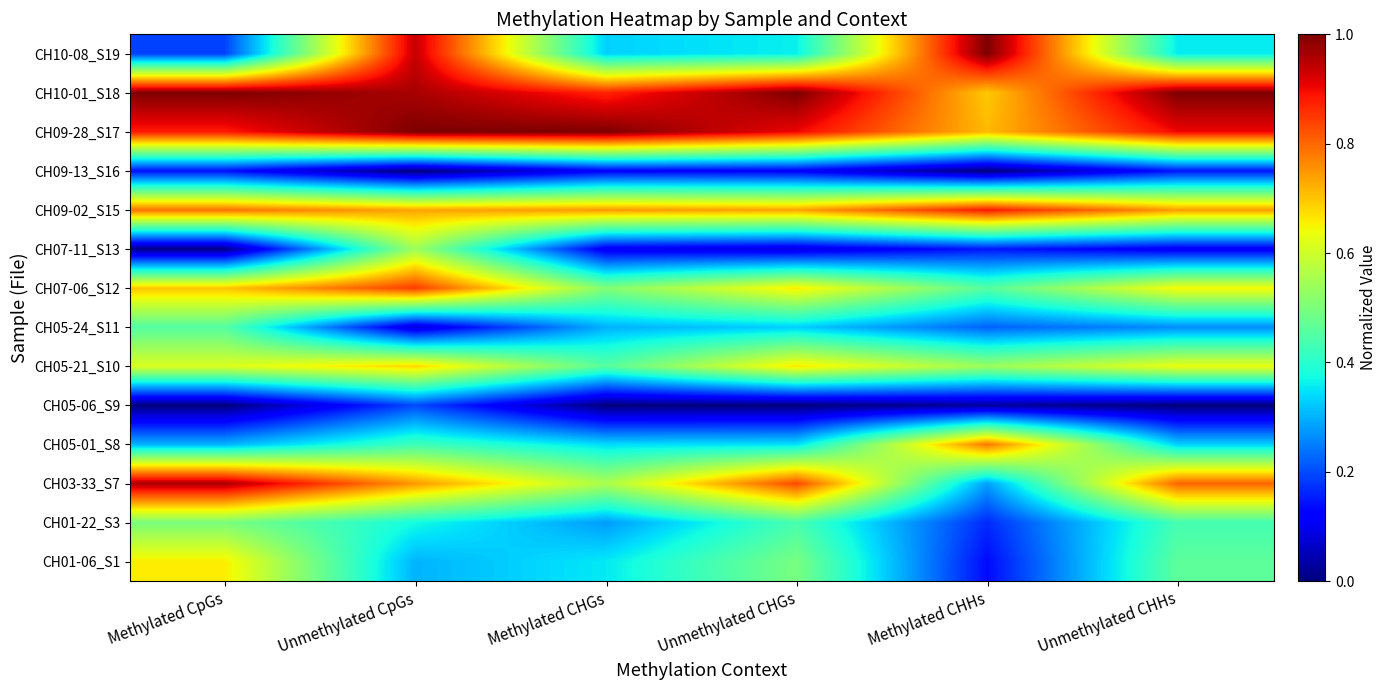

Reading left to right, list all the values displayed in this chart.

CH01-06_S1: Methylated CpGs=0.7	Unmethylated CpGs=0.3	Methylated CHGs=0.4	Unmethylated CHGs=0.5	Methylated CHHs=0.1	Unmethylated CHHs=0.5
CH01-22_S3: Methylated CpGs=0.5	Unmethylated CpGs=0.4	Methylated CHGs=0.3	Unmethylated CHGs=0.4	Methylated CHHs=0.2	Unmethylated CHHs=0.4
CH03-33_S7: Methylated CpGs=1.0	Unmethylated CpGs=0.7	Methylated CHGs=0.6	Unmethylated CHGs=0.8	Methylated CHHs=0.3	Unmethylated CHHs=0.8
CH05-01_S8: Methylated CpGs=0.3	Unmethylated CpGs=0.4	Methylated CHGs=0.3	Unmethylated CHGs=0.3	Methylated CHHs=0.8	Unmethylated CHHs=0.3
CH05-06_S9: Methylated CpGs=0.0	Unmethylated CpGs=0.2	Methylated CHGs=0.0	Unmethylated CHGs=0.0	Methylated CHHs=0.0	Unmethylated CHHs=0.0
CH05-21_S10: Methylated CpGs=0.6	Unmethylated CpGs=0.7	Methylated CHGs=0.5	Unmethylated CHGs=0.7	Methylated CHHs=0.5	Unmethylated CHHs=0.6
CH05-24_S11: Methylated CpGs=0.5	Unmethylated CpGs=0.1	Methylated CHGs=0.3	Unmethylated CHGs=0.3	Methylated CHHs=0.2	Unmethylated CHHs=0.3
CH07-06_S12: Methylated CpGs=0.7	Unmethylated CpGs=0.8	Methylated CHGs=0.5	Unmethylated CHGs=0.7	Methylated CHHs=0.5	Unmethylated CHHs=0.6
CH07-11_S13: Methylated CpGs=0.0	Unmethylated CpGs=0.5	Methylated CHGs=0.1	Unmethylated CHGs=0.1	Methylated CHHs=0.1	Unmethylated CHHs=0.1
CH09-02_S15: Methylated CpGs=0.8	Unmethylated CpGs=0.7	Methylated CHGs=0.7	Unmethylated CHGs=0.7	Methylated CHHs=0.9	Unmethylated CHHs=0.7
CH09-13_S16: Methylated CpGs=0.1	Unmethylated CpGs=0.0	Methylated CHGs=0.1	Unmethylated CHGs=0.1	Methylated CHHs=0.0	Unmethylated CHHs=0.1
CH09-28_S17: Methylated CpGs=0.9	Unmethylated CpGs=1.0	Methylated CHGs=1.0	Unmethylated CHGs=0.9	Methylated CHHs=0.7	Unmethylated CHHs=0.9
CH10-01_S18: Methylated CpGs=1.0	Unmethylated CpGs=1.0	Methylated CHGs=0.9	Unmethylated CHGs=1.0	Methylated CHHs=0.7	Unmethylated CHHs=1.0
CH10-08_S19: Methylated CpGs=0.2	Unmethylated CpGs=0.9	Methylated CHGs=0.3	Unmethylated CHGs=0.4	Methylated CHHs=1.0	Unmethylated CHHs=0.4